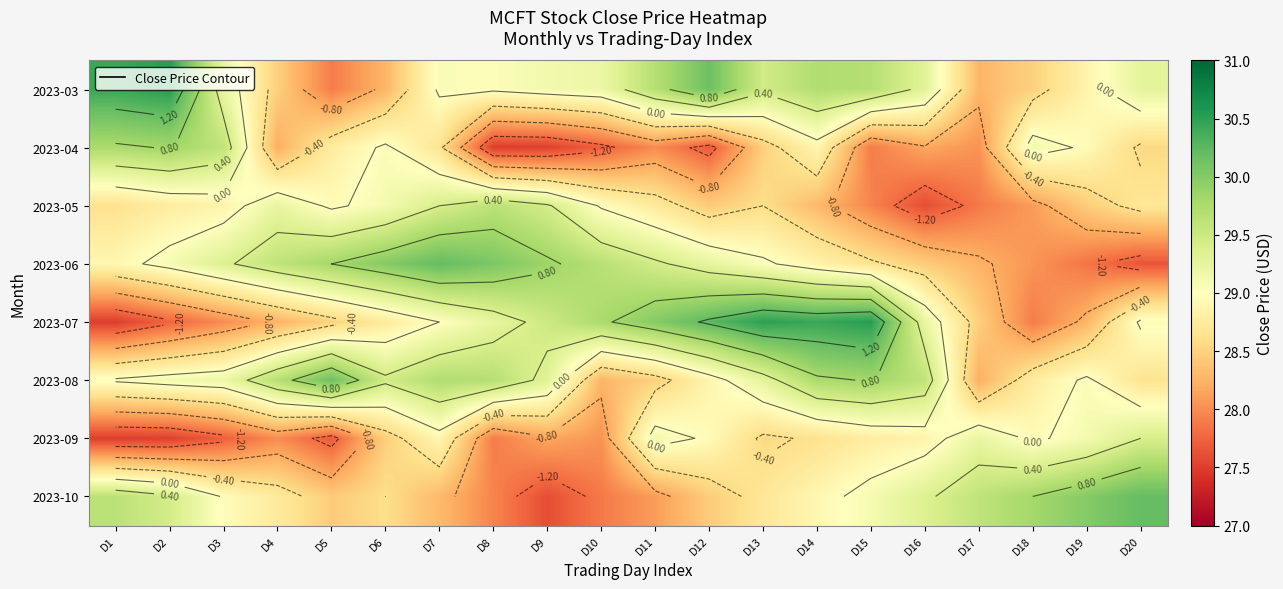

Count the number of data series in this chart.

8